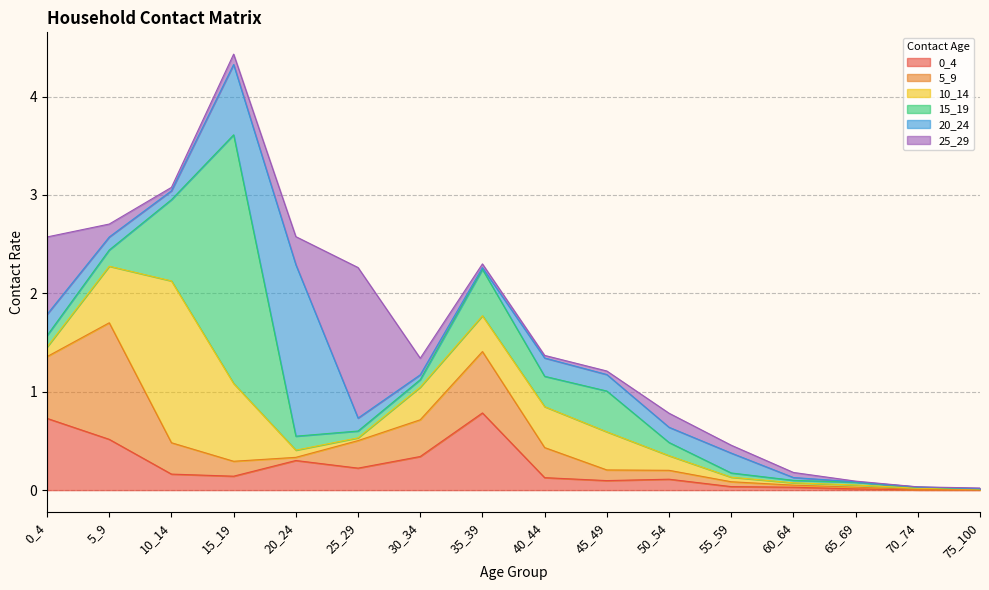

What are all the series names shown in the legend?

0_4, 5_9, 10_14, 15_19, 20_24, 25_29